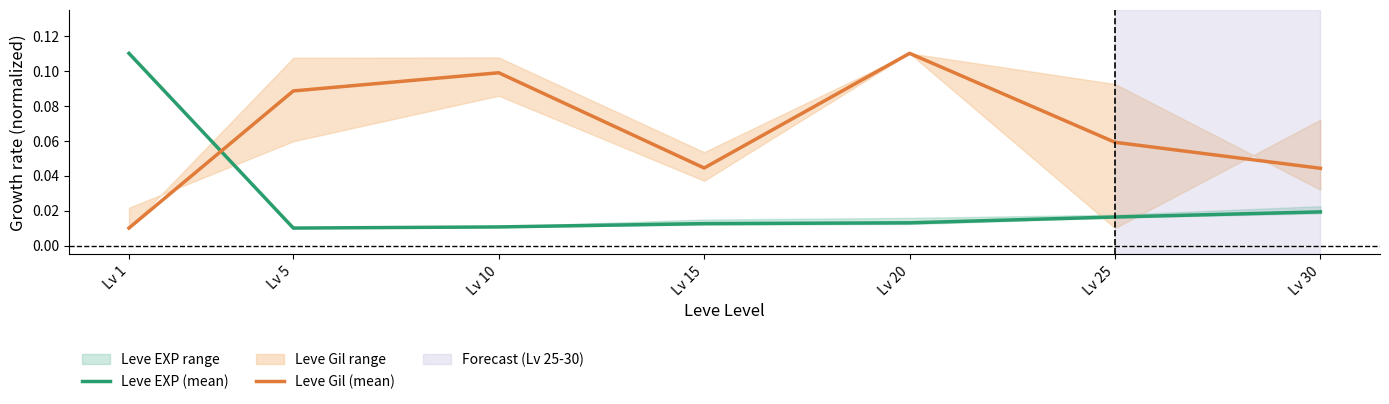

What is the value of the Leve Gil (mean) point at the 2nd from the left?

0.1